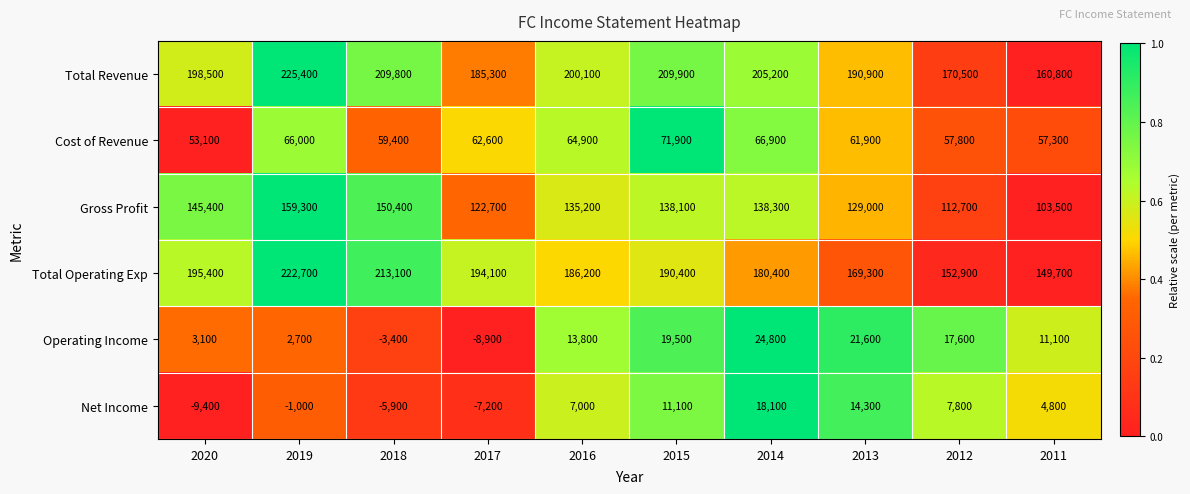

Is it true that Gross Profit equals 159300 at 2019?

True